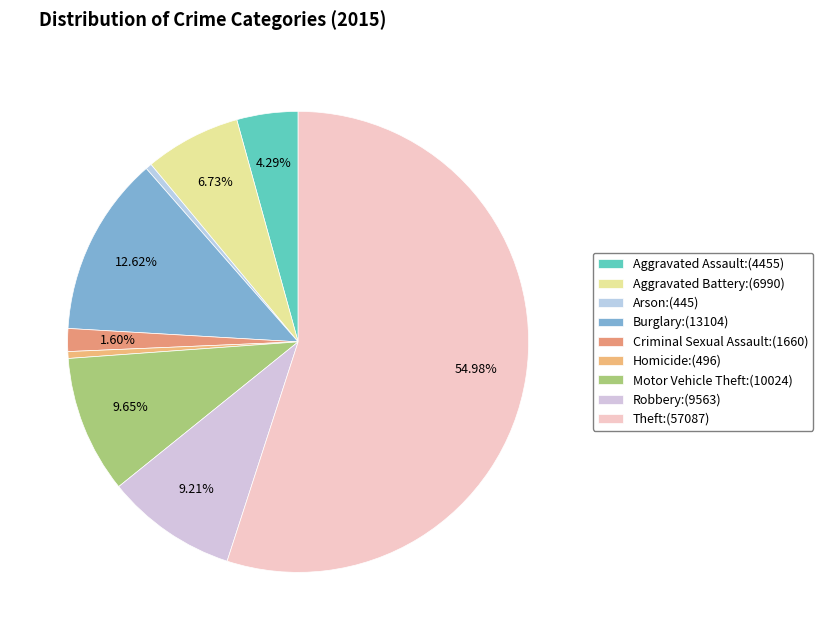

Is there a majority slice in this chart?

Yes